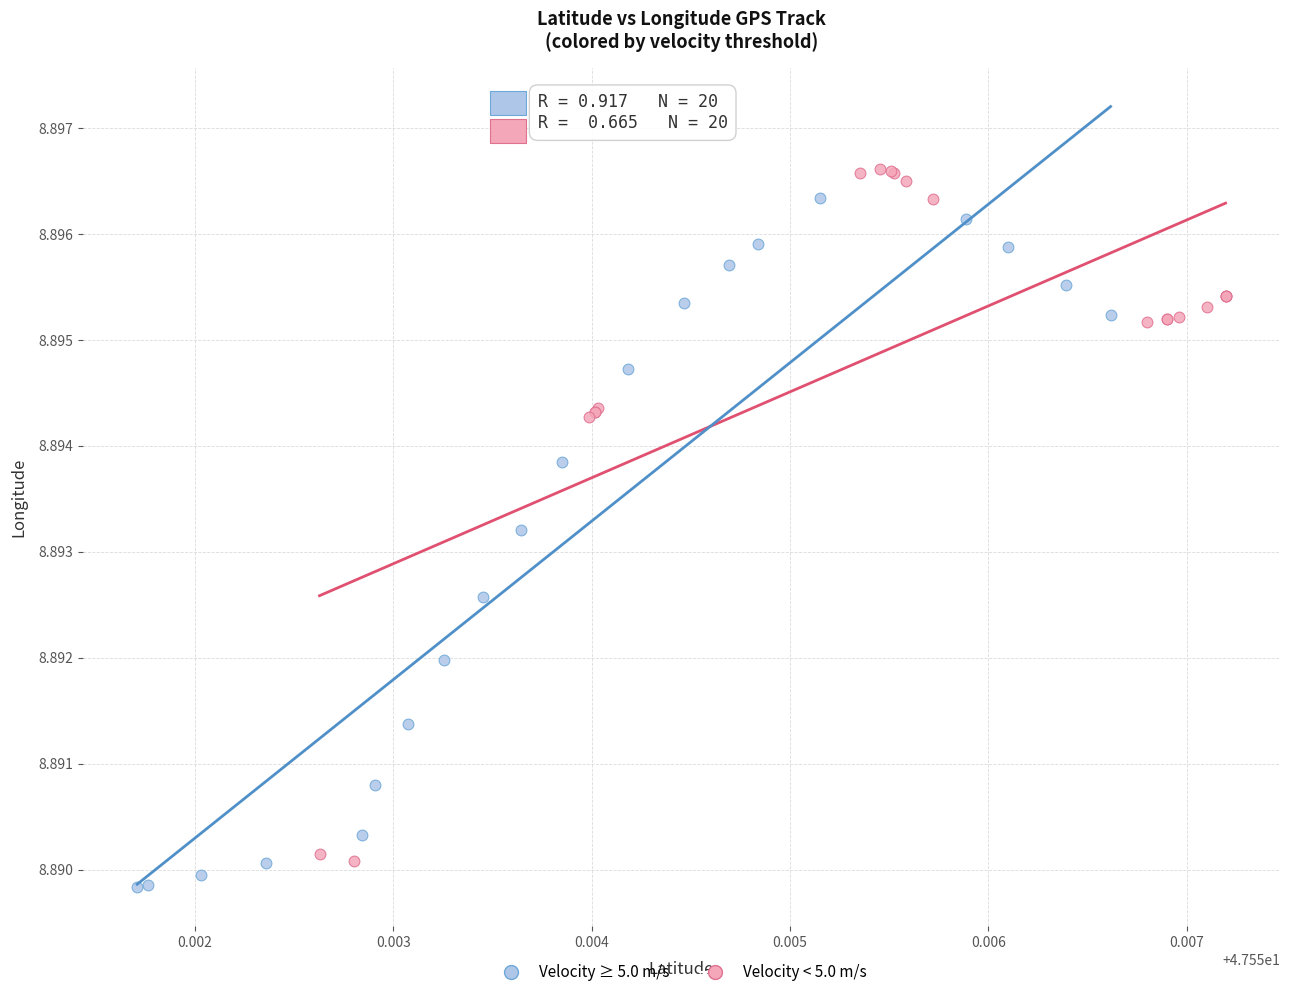

What are all the series names shown in the legend?

Velocity ≥ 5.0 m/s, Velocity < 5.0 m/s